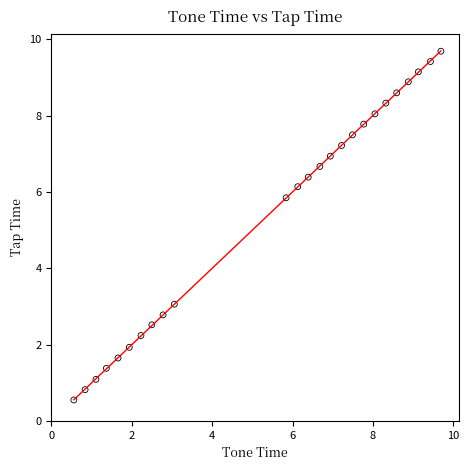

What is the range of X values (max minus min)?

9.1